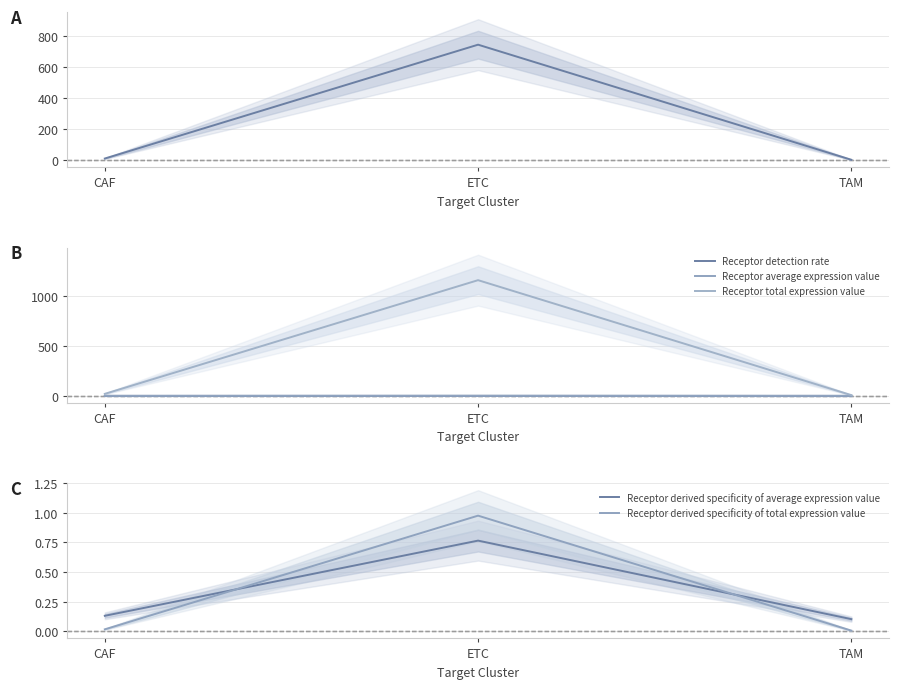

Does the chart display data point markers on the line(s)?

No